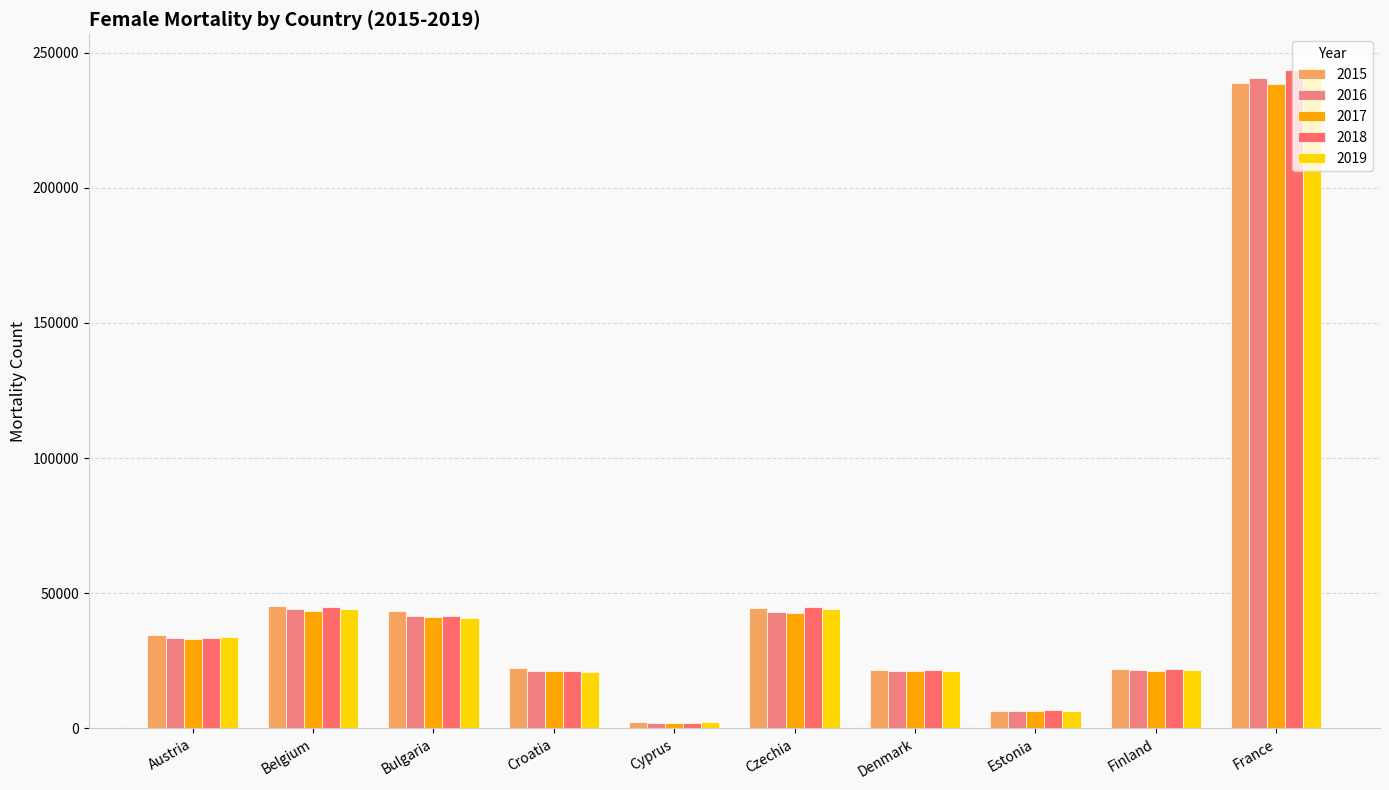

Which series changed the most between Austria and Czechia?

2018